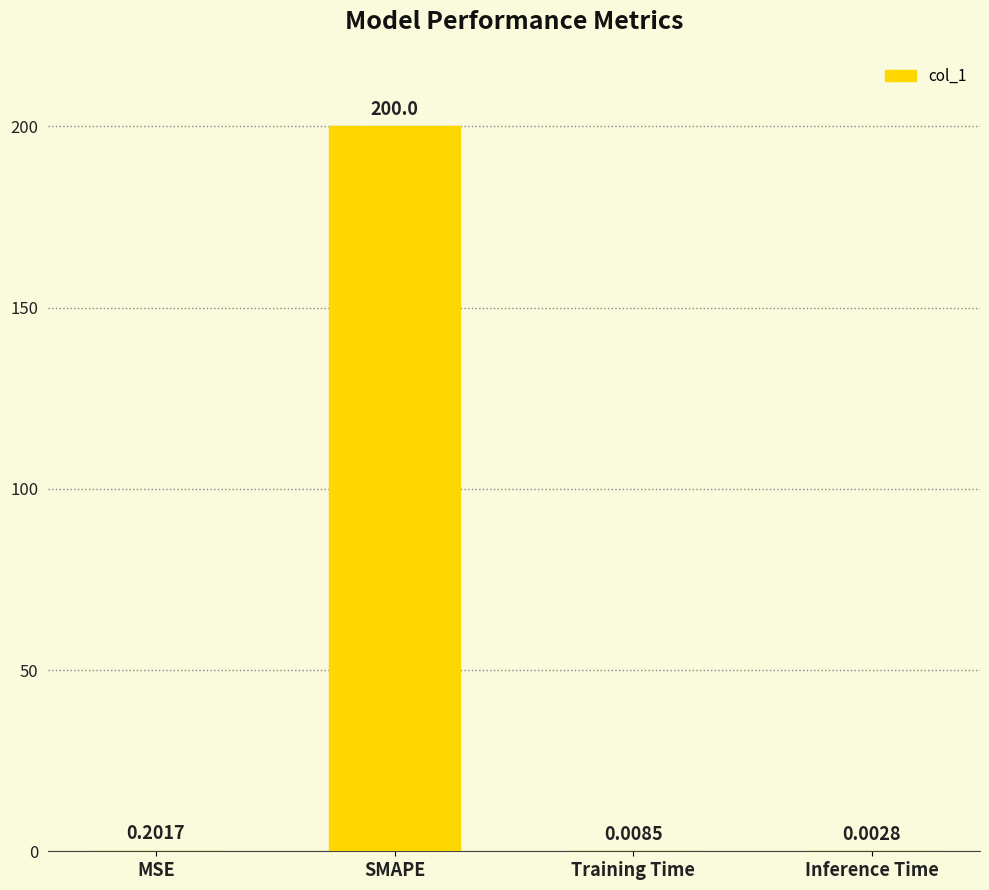

At which label is the value closest to 100?

MSE